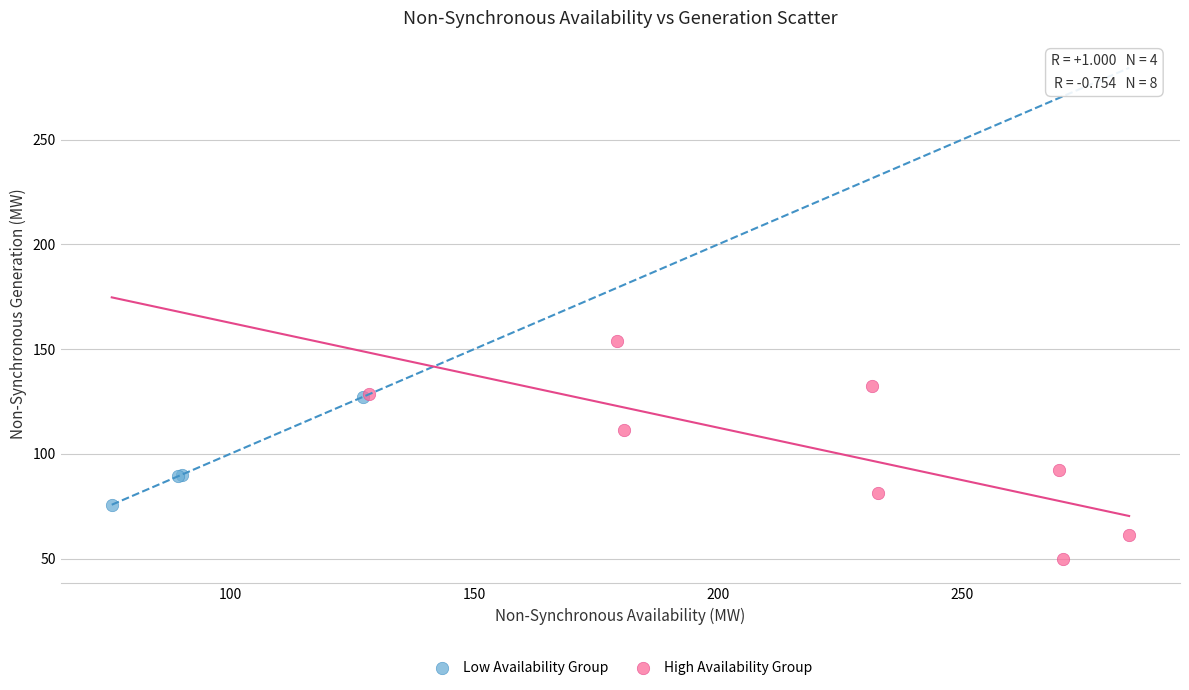

What are all the series names shown in the legend?

Low Availability Group, High Availability Group